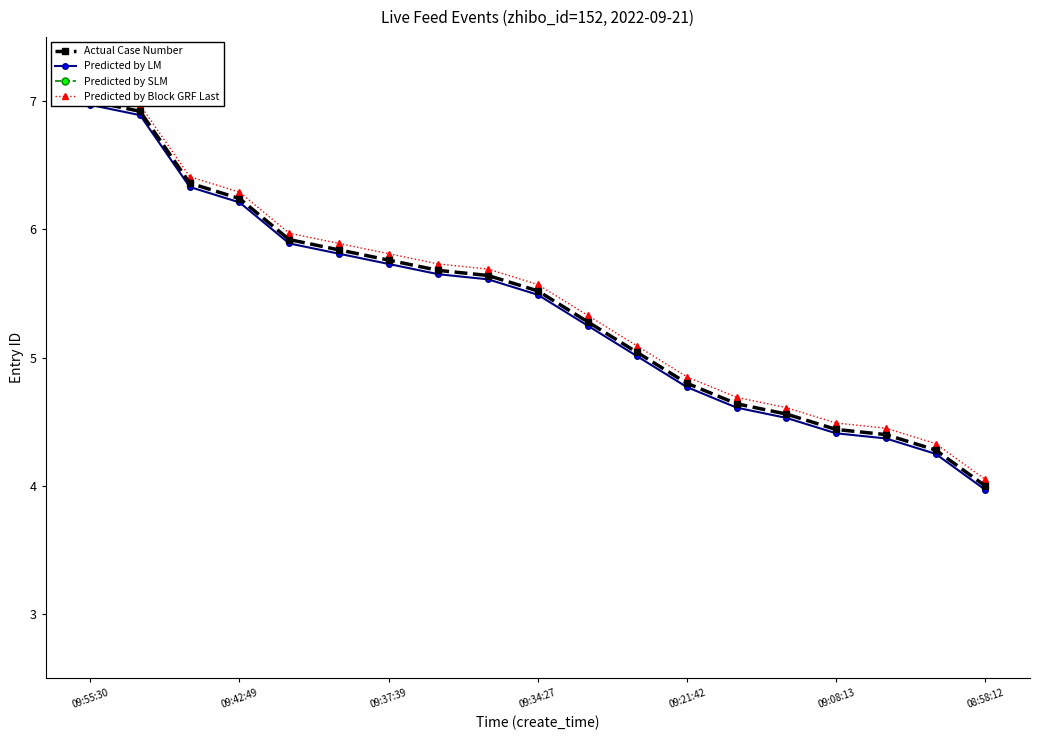

True or false: Actual Case Number and Predicted by LM intersect in this chart.

False